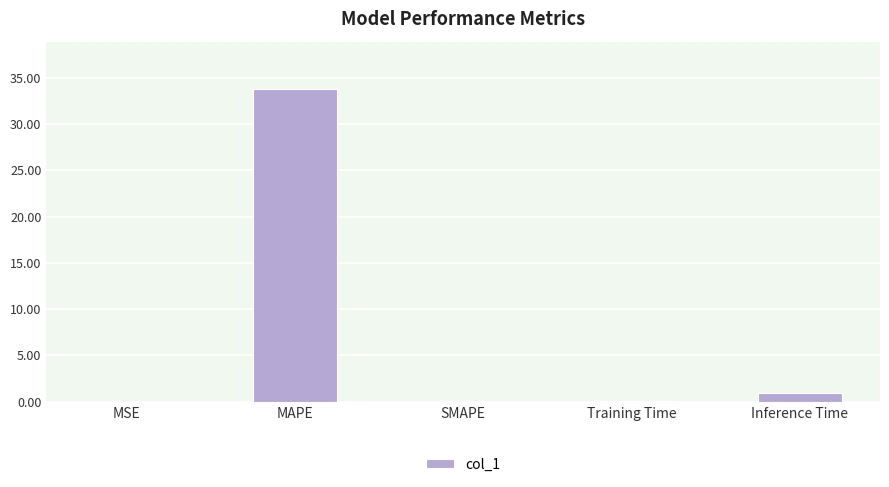

True or false: the data shows 33.8 at MAPE.

True